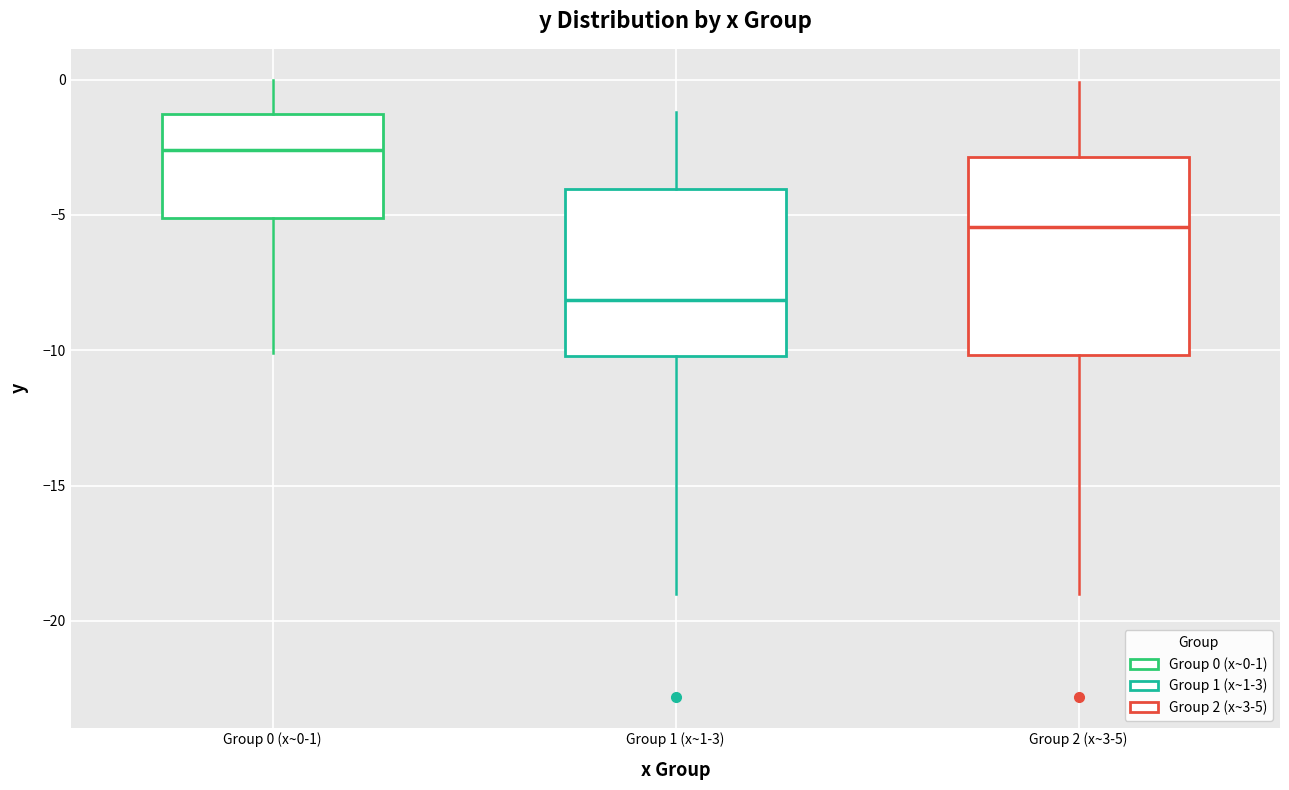

Comparing the boxes themselves (not the whiskers), which one is the tallest?

Group 2 (x~3-5)